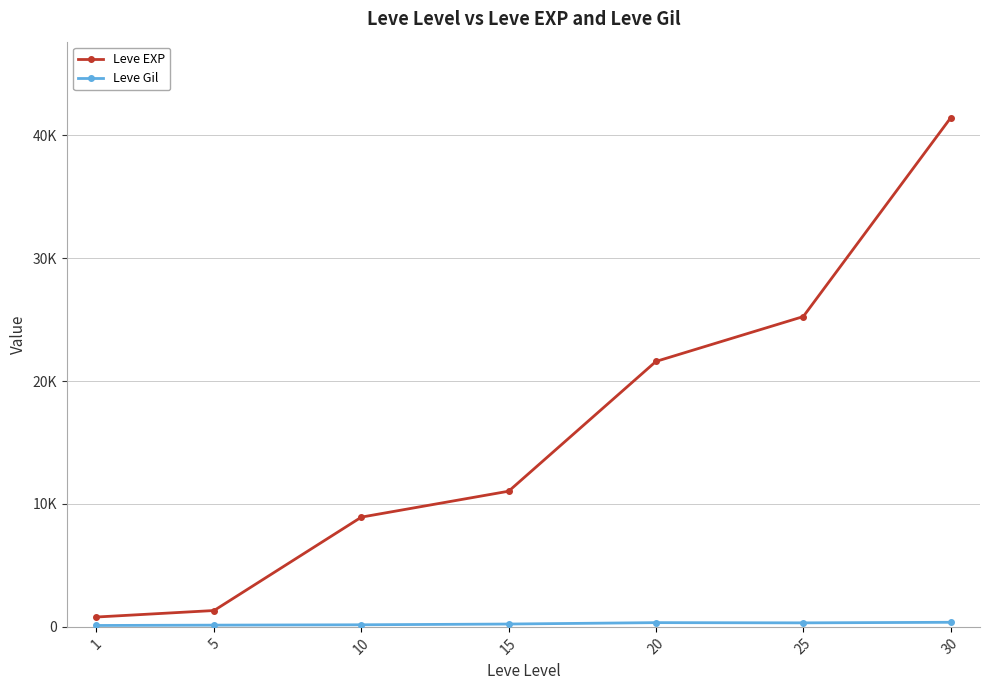

Does the chart have visible grid lines?

Yes